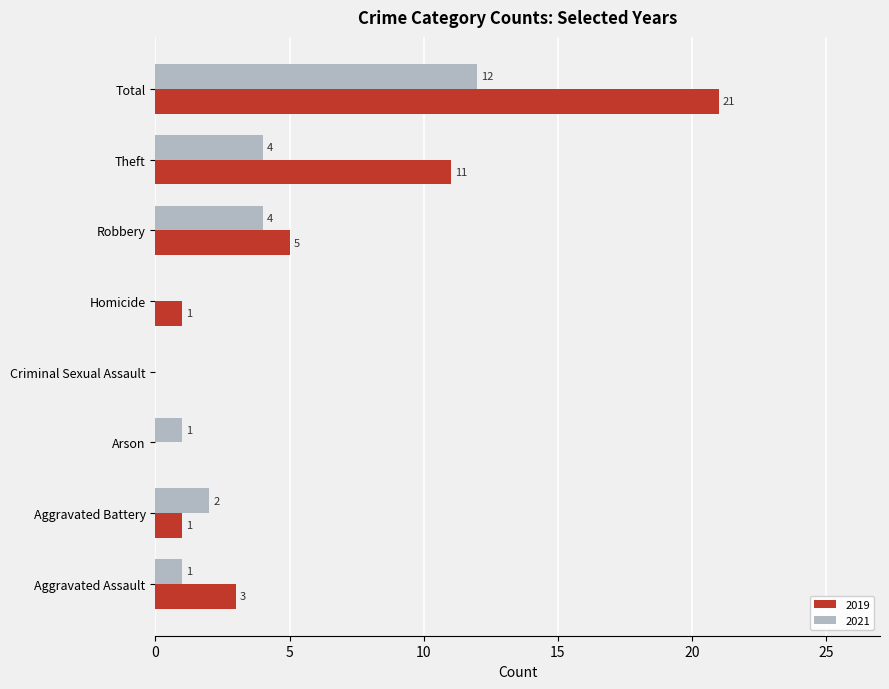

Is it true that 2021 equals 0 at Aggravated Assault?

False